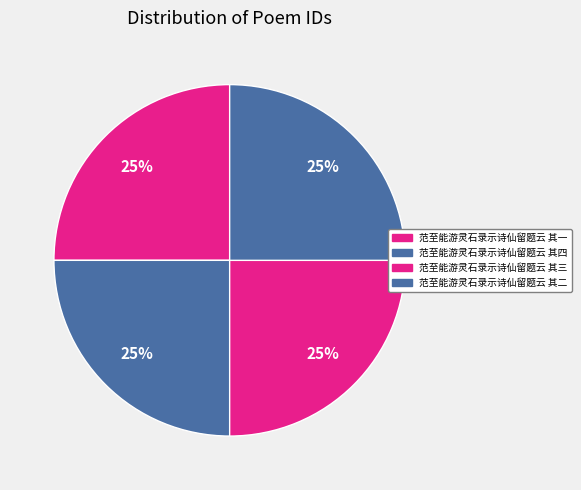

Approximately how many times larger is the value at 范至能游灵石录示诗仙留题云 其四 compared to 范至能游灵石录示诗仙留题云 其三?

1.0